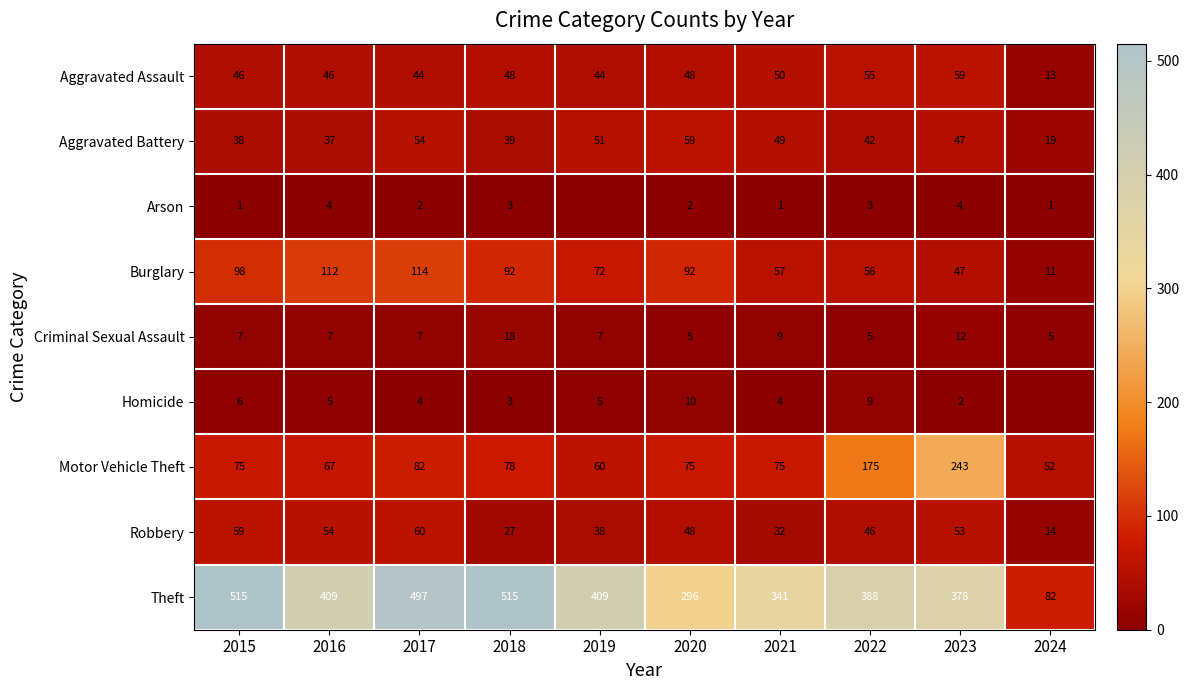

What is the difference between the highest and lowest values at 2021?

340